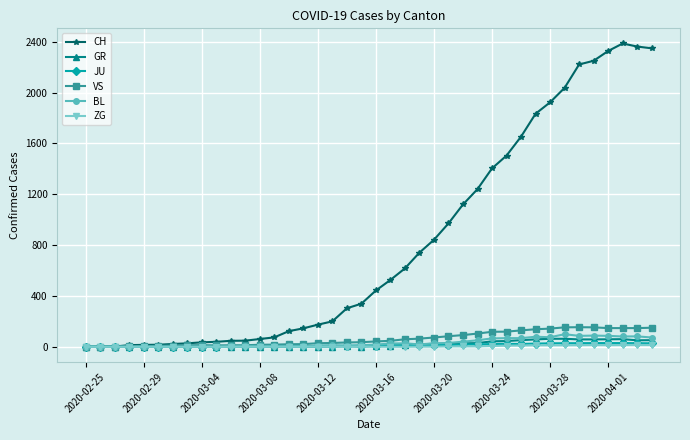

What is the maximum value for VS?

154